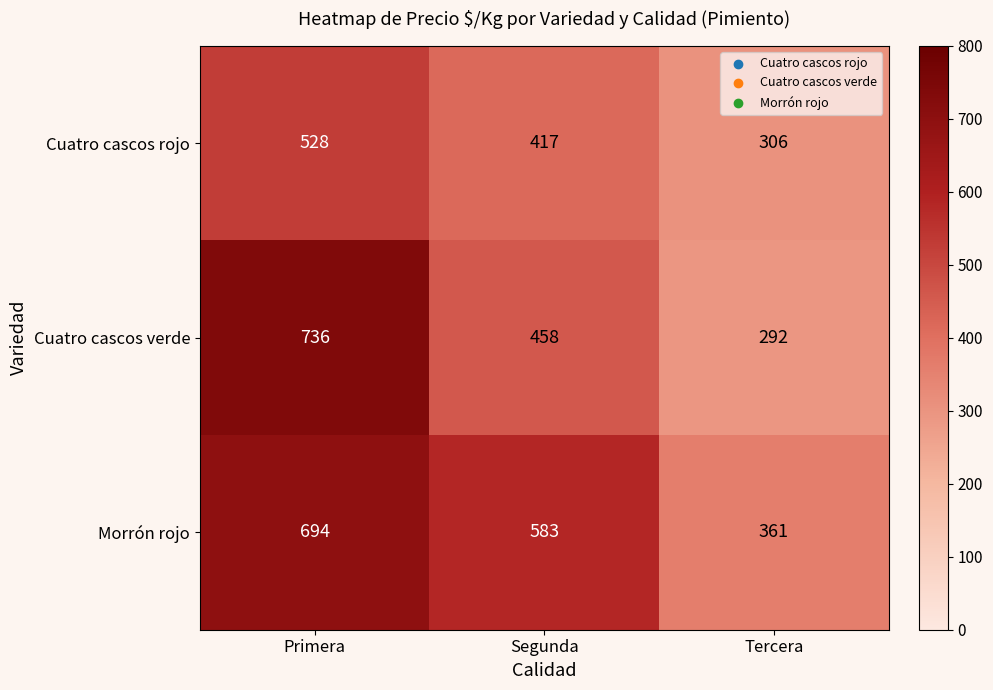

The value of Morrón rojo at Tercera is 361. True or false?

True